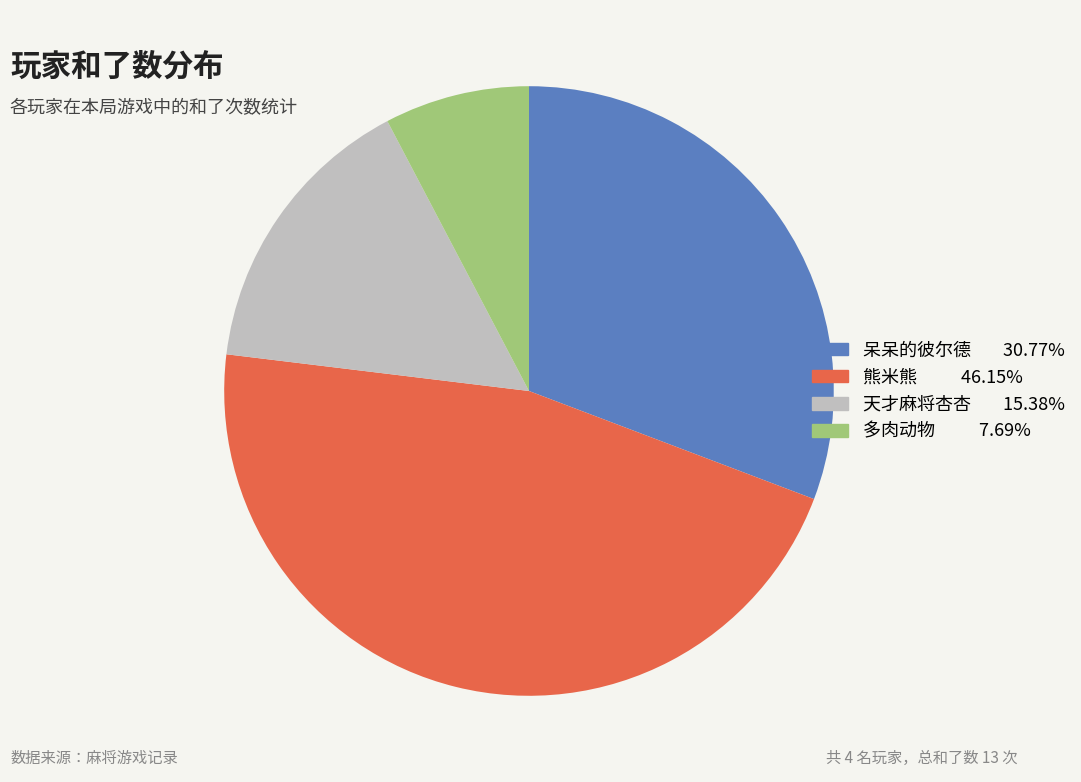

Rank the categories by value from highest to lowest.

熊米熊, 呆呆的彼尔德, 天才麻将杏杏, 多肉动物